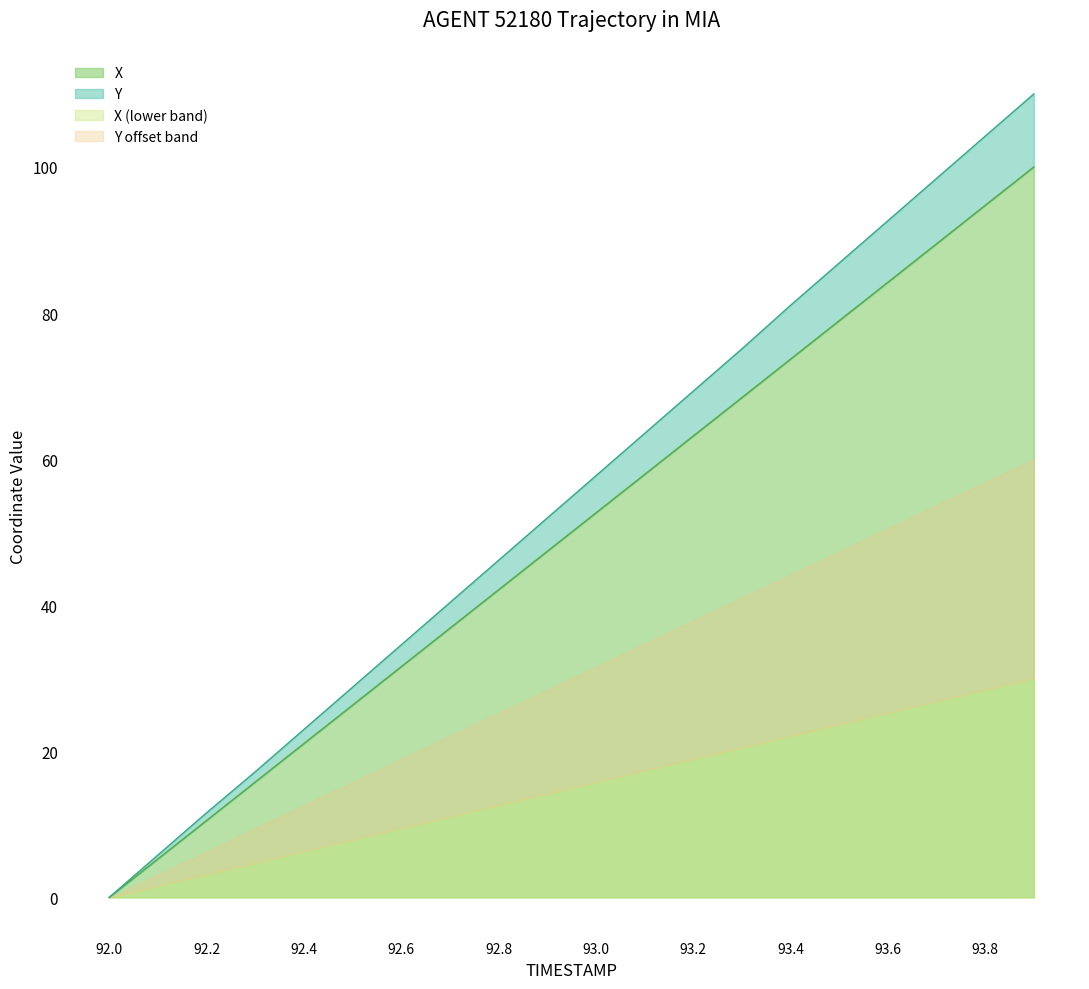

How many values in X are above zero?

19